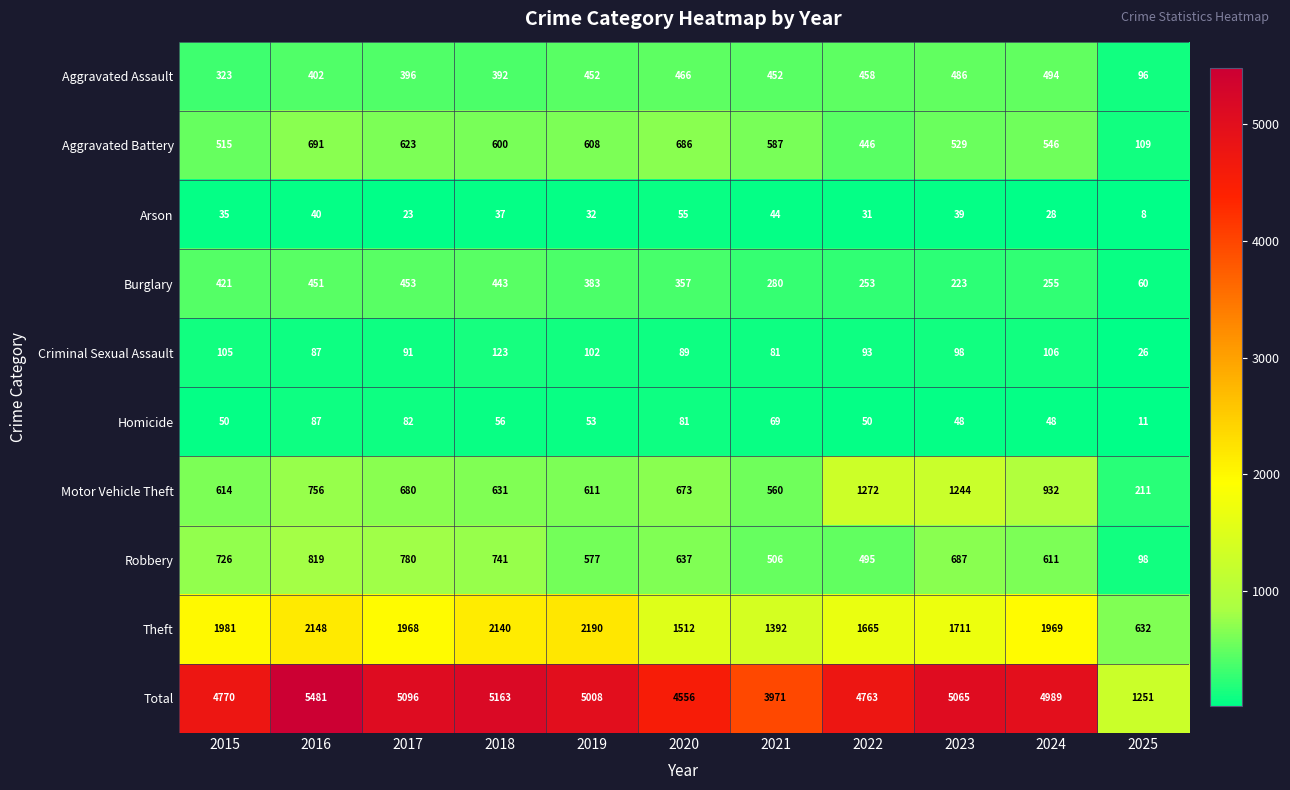

Which series has the largest total across all categories?

Total